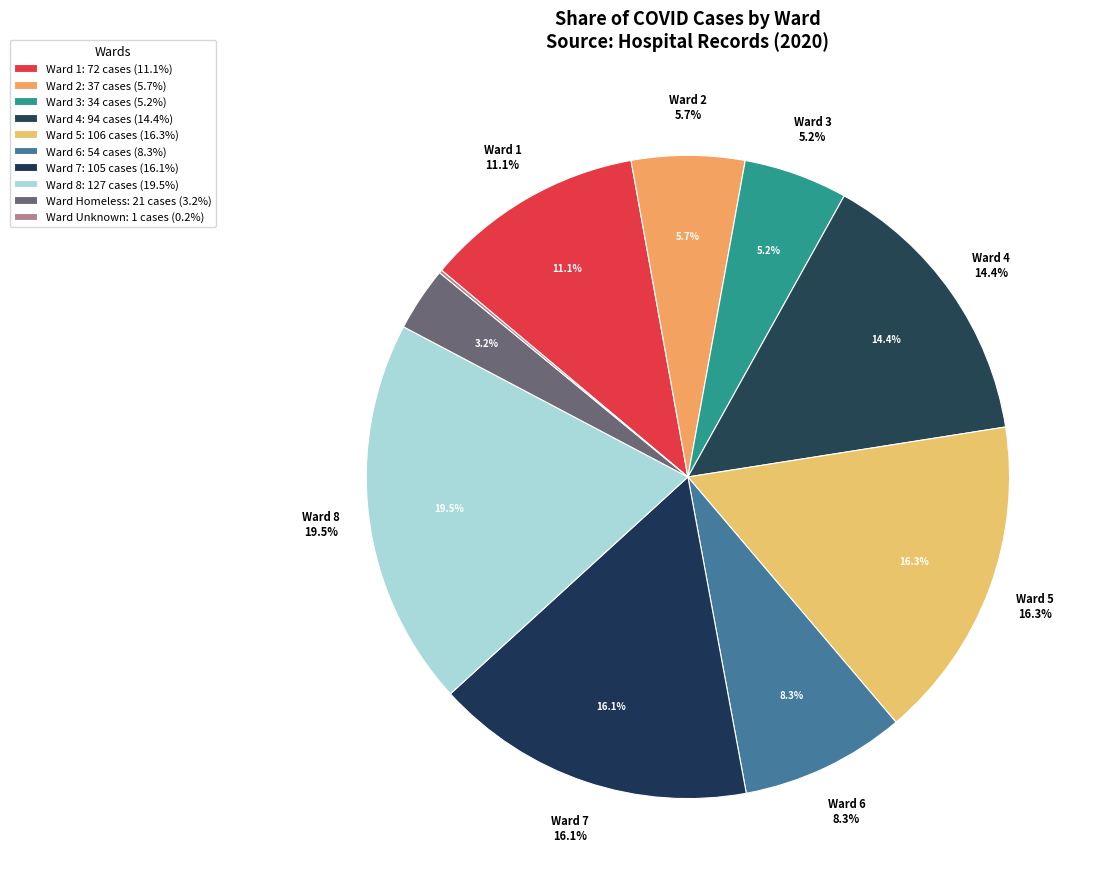

Is it true that 7 is 10% of the pie?

False